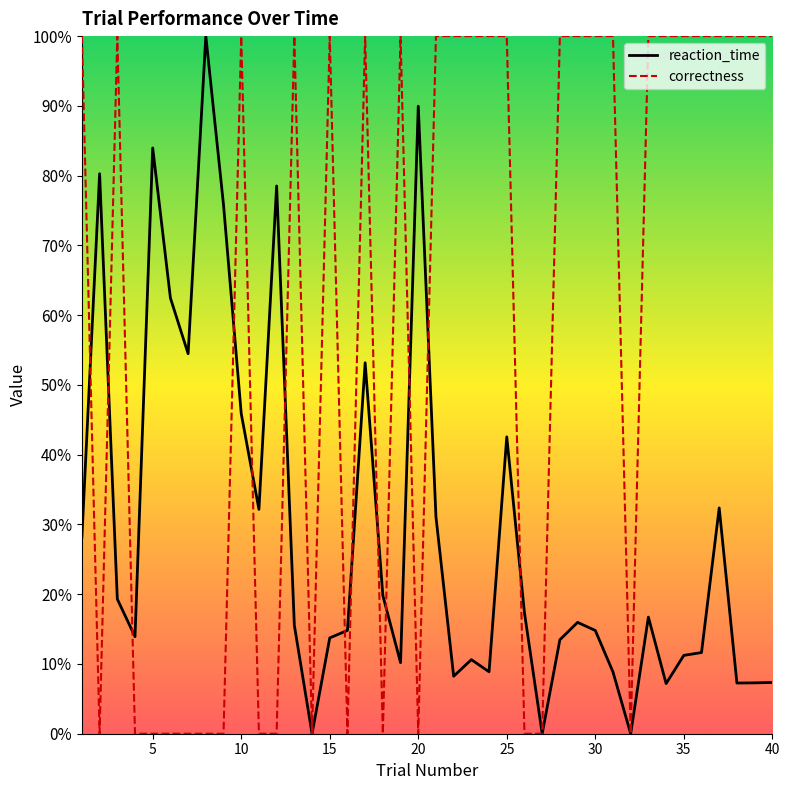

Where is correctness nearest to the value 0?

5